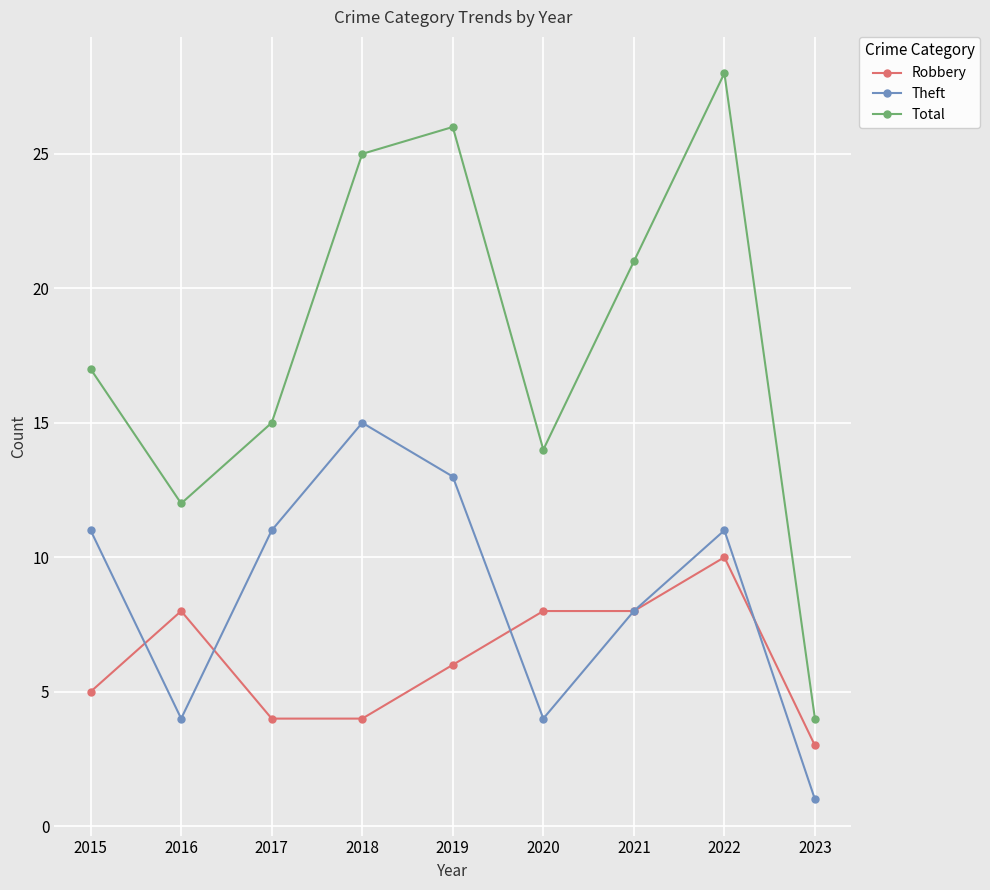

Reading left to right, list all the values displayed in this chart.

Robbery: 2015=5	2016=8	2017=4	2018=4	2019=6	2020=8	2021=8	2022=10	2023=3
Theft: 2015=11	2016=4	2017=11	2018=15	2019=13	2020=4	2021=8	2022=11	2023=1
Total: 2015=17	2016=12	2017=15	2018=25	2019=26	2020=14	2021=21	2022=28	2023=4